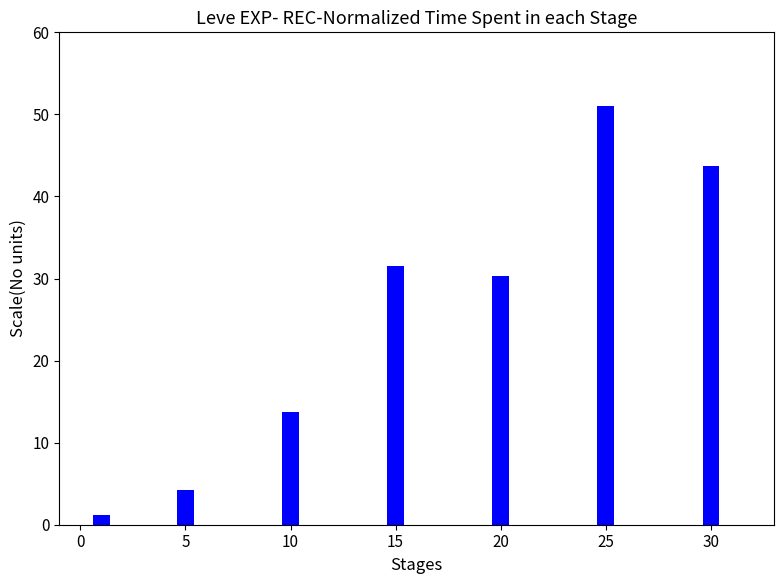

Reading right to left, what are all the values shown in this chart?

43.7	51.0	30.3	31.5	13.7	4.2	1.2